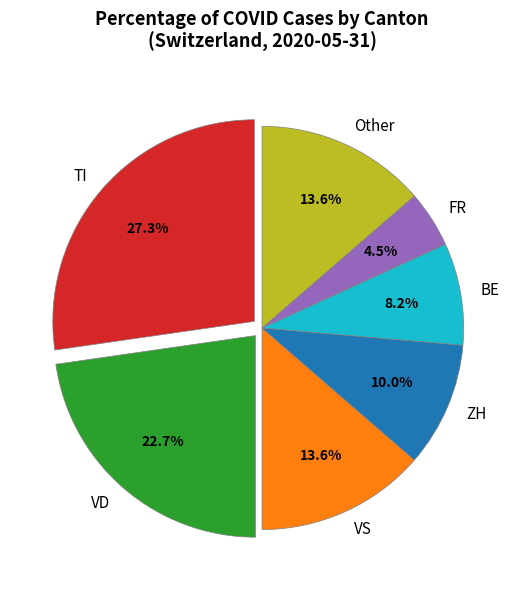

Which slice is the smallest?

FR